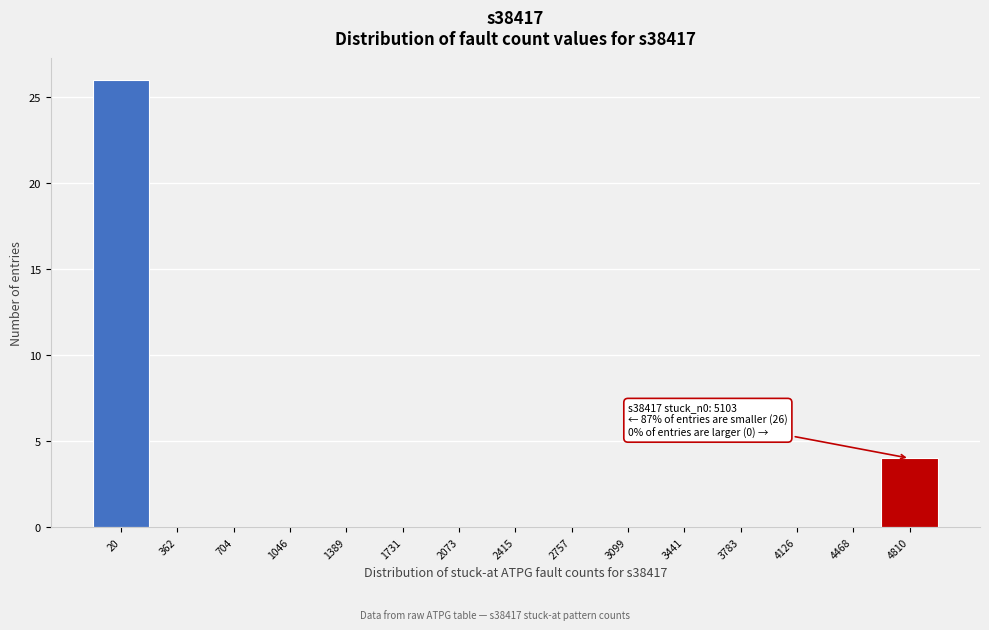

Reading right to left, transcribe all the data shown in this chart.

4810=4	4468=0	4126=0	3783=0	3441=0	3099=0	2757=0	2415=0	2073=0	1731=0	1389=0	1046=0	704=0	362=0	20=26